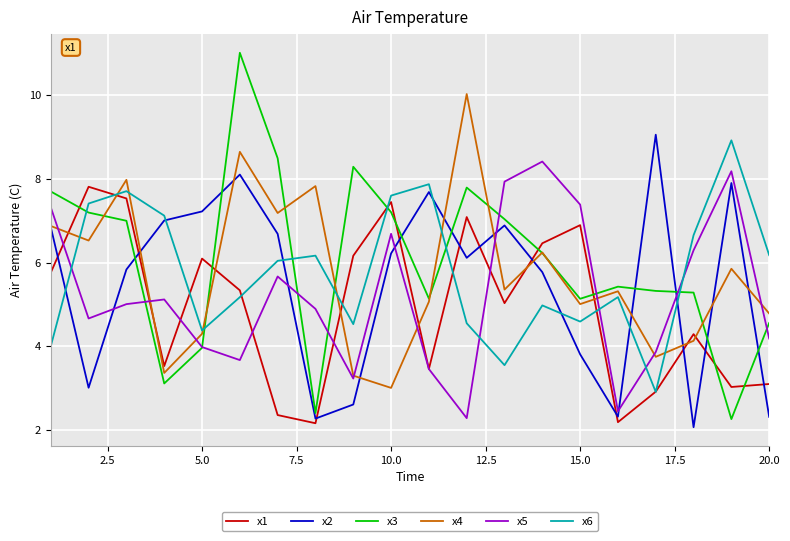

True or false: x2 has more than 1 interior local peaks.

True